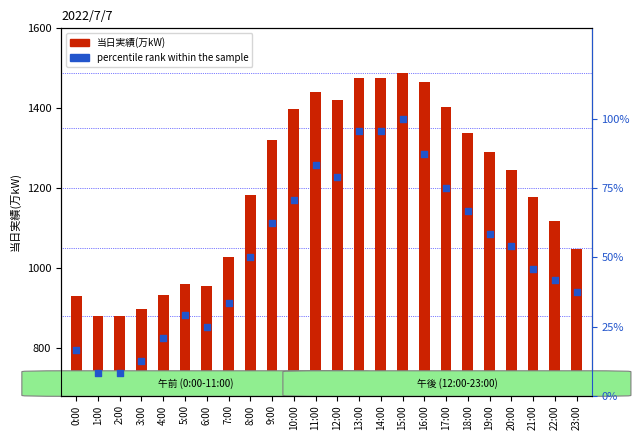

At how many categories does at least one series exceed 1423?

5